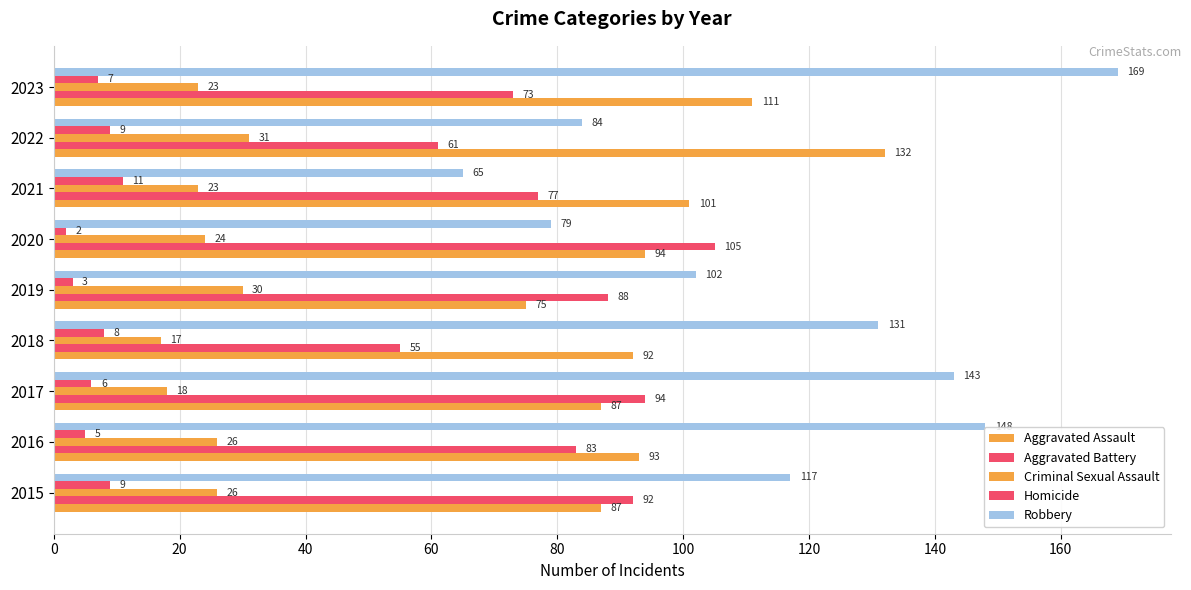

How many distinct data groups are displayed?

5